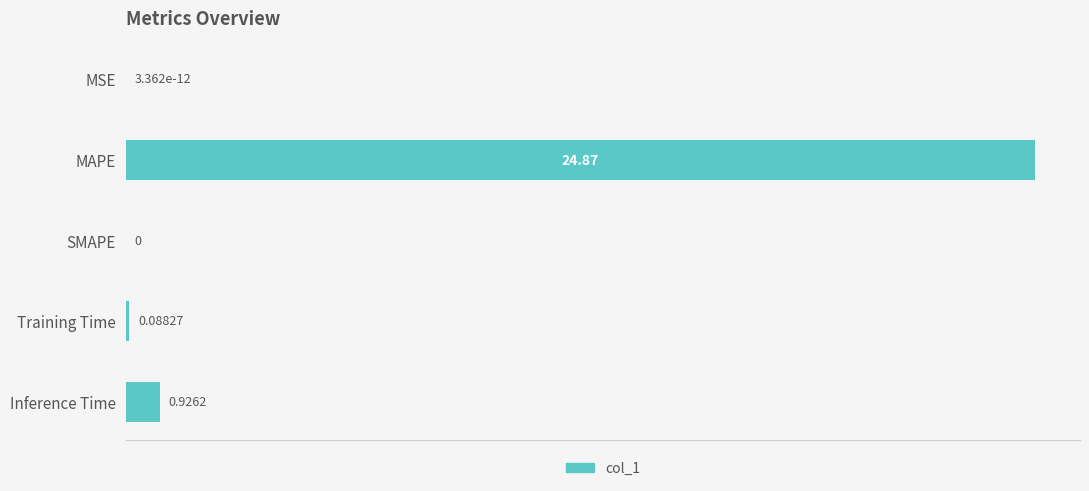

Where is the data nearest to the value 12?

Inference Time